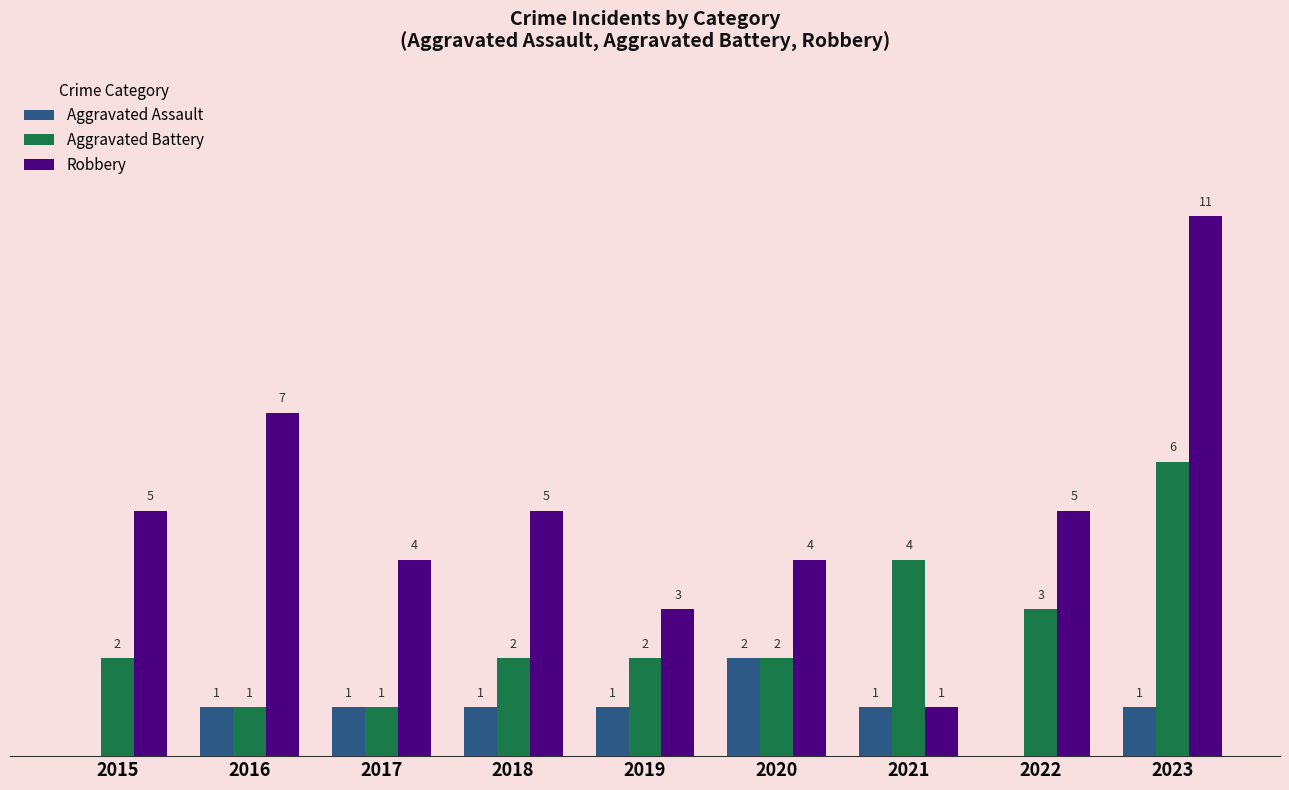

Is the value of Robbery at 2019 greater than the value of Aggravated Battery at 2016?

Yes